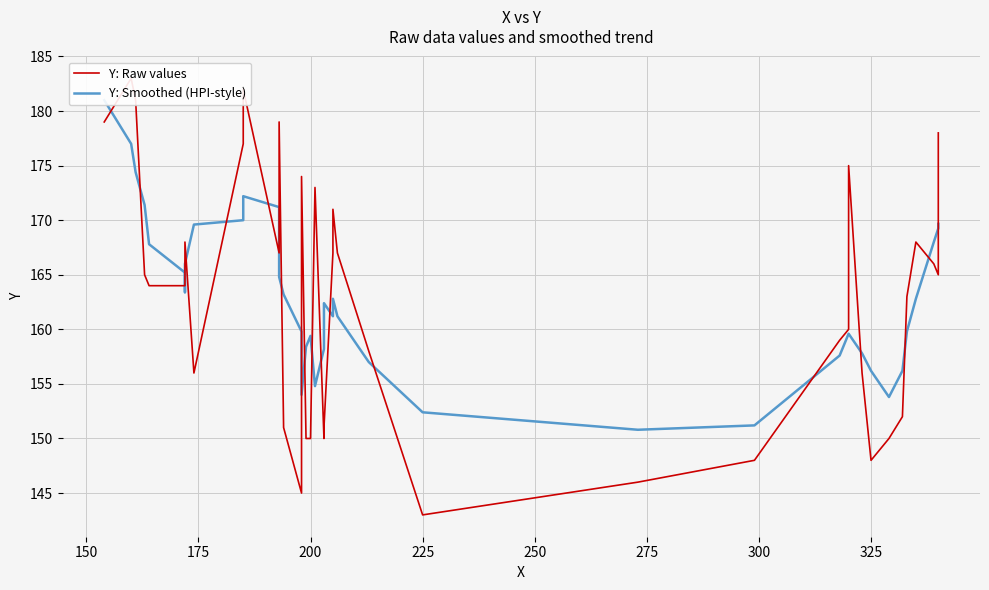

Which series has the largest total across all categories?

Y: Raw values